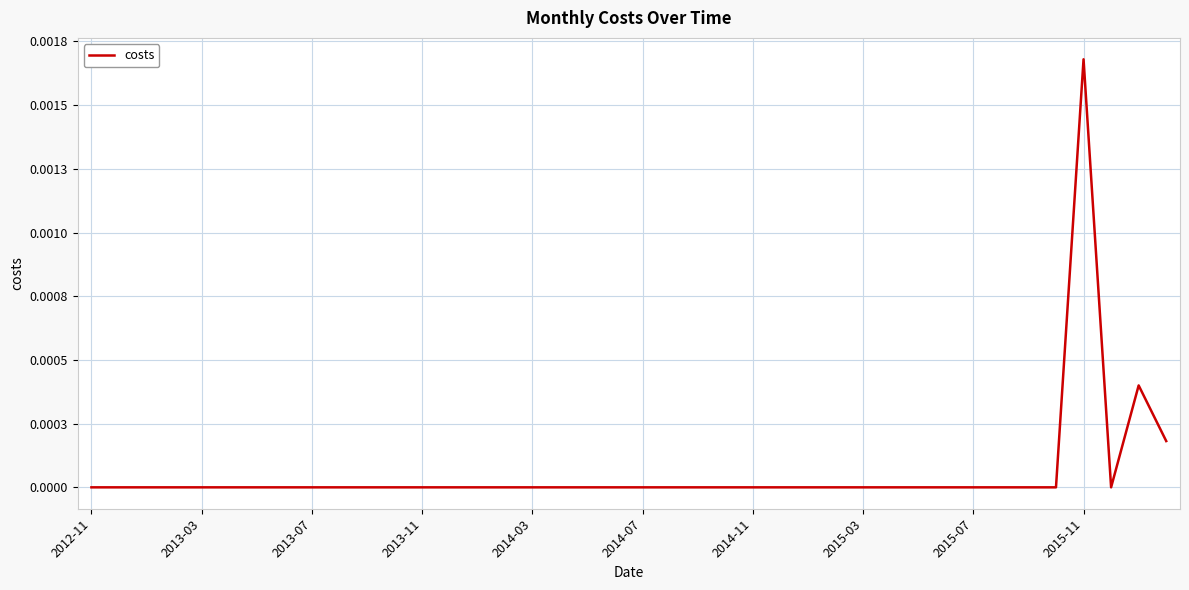

Does the chart have visible grid lines?

Yes